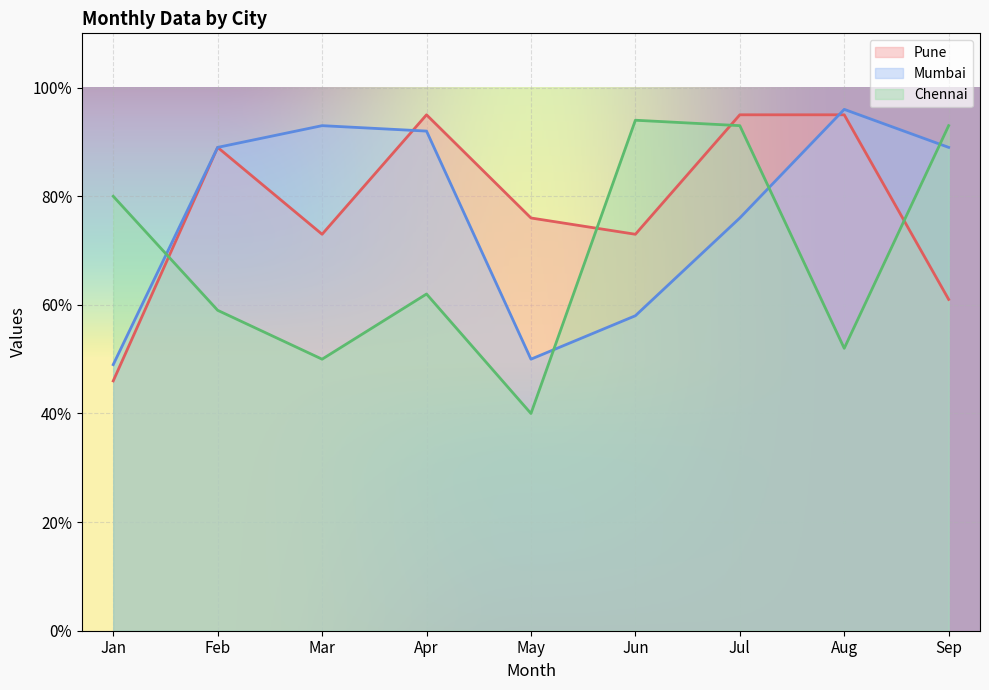

Where do Pune and Mumbai first cross each other?

Mar and Apr